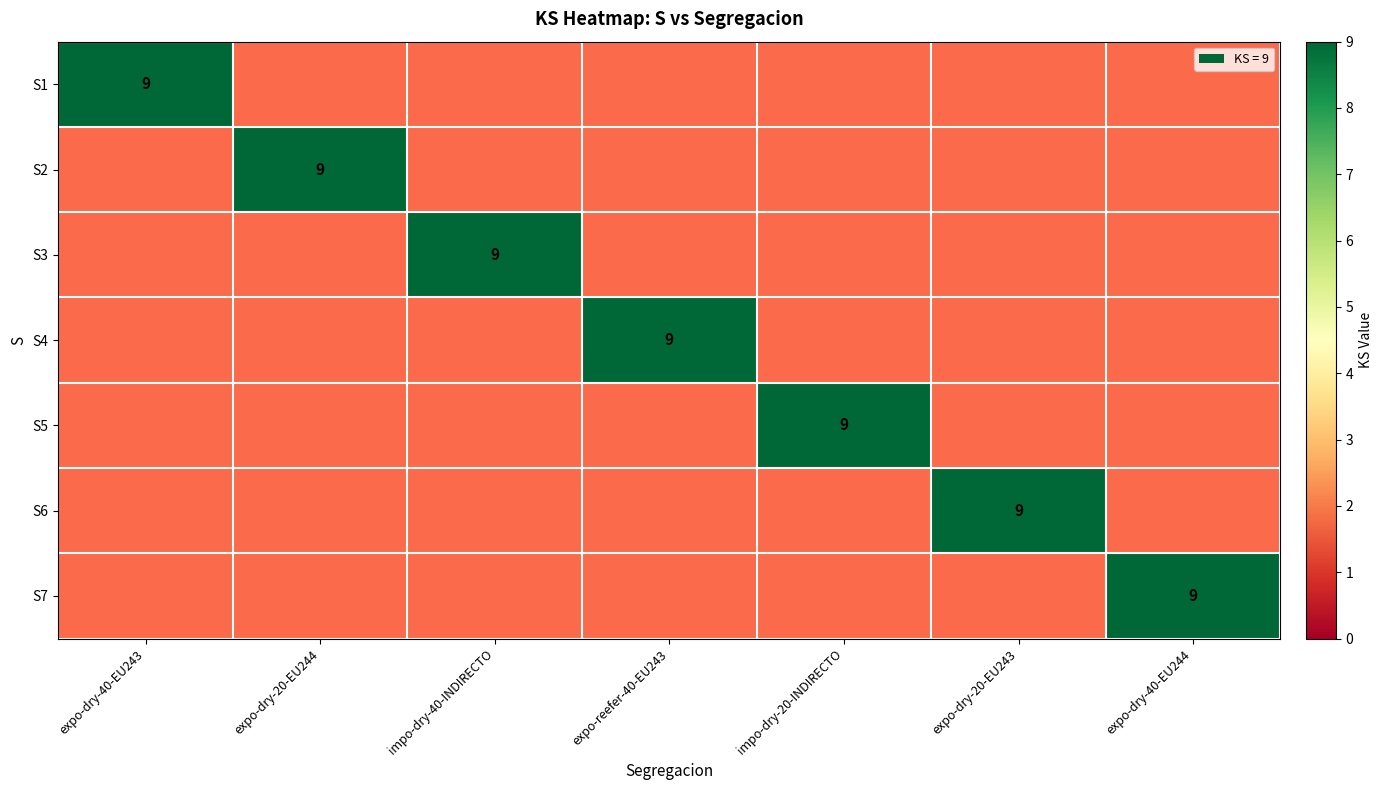

At how many categories does at least one series exceed 2?

7